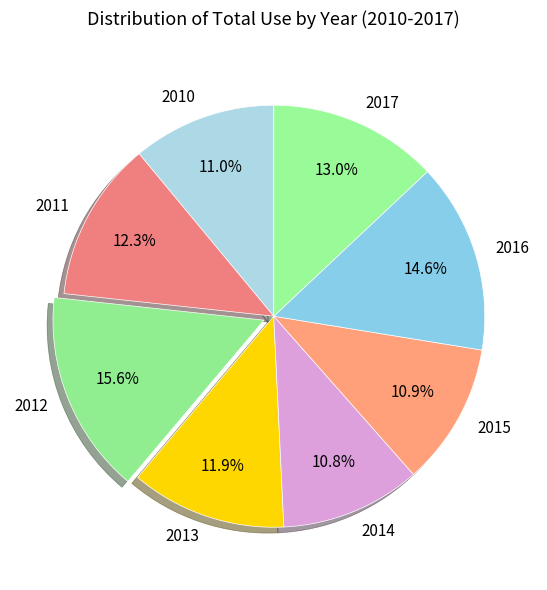

To the nearest percent, what portion does 2016 represent?

15%